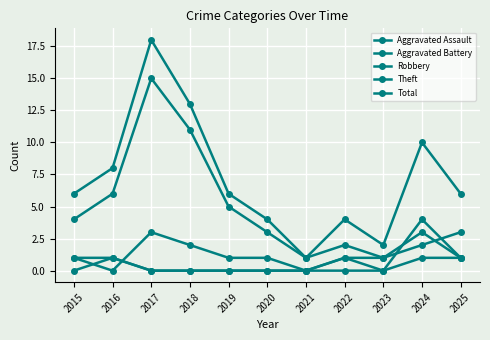

How many lines are shown in the chart?

5